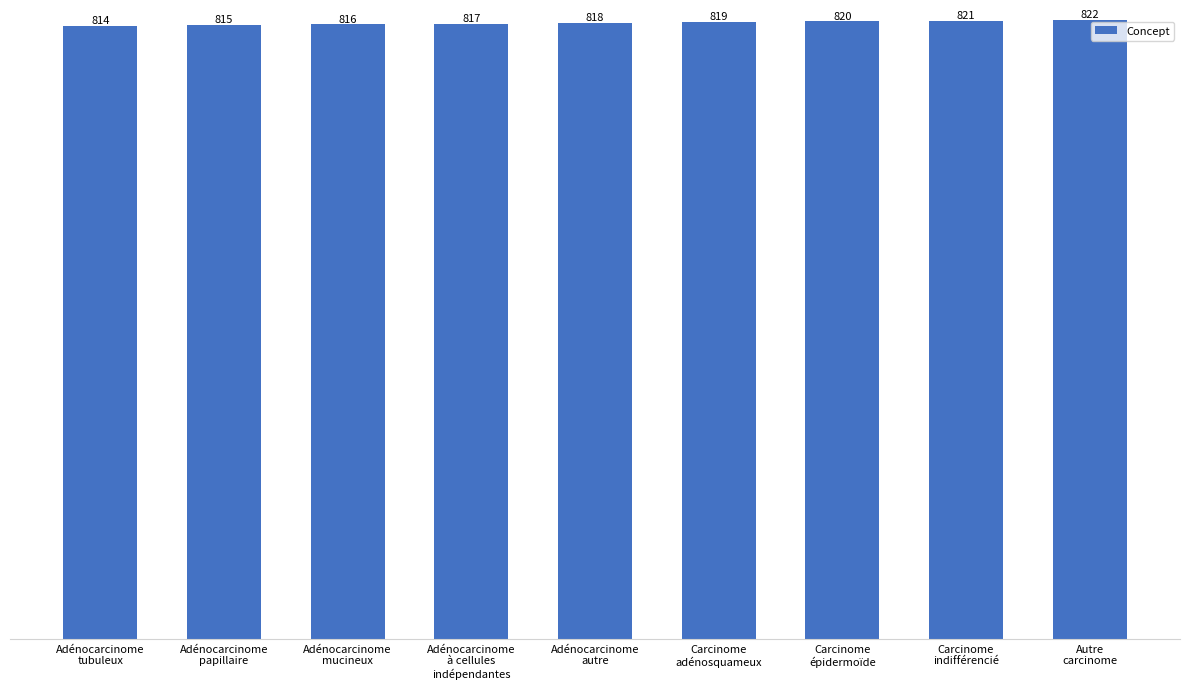

What is the minimum value shown in the chart?

814